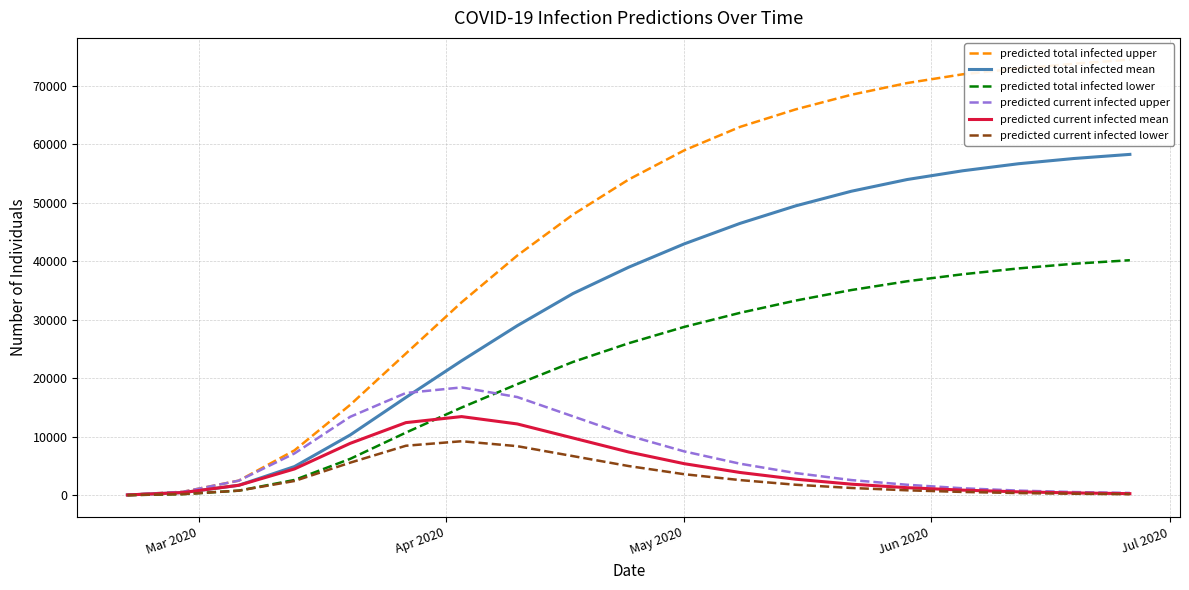

What is the highest value of the predicted current infected mean series?

13458